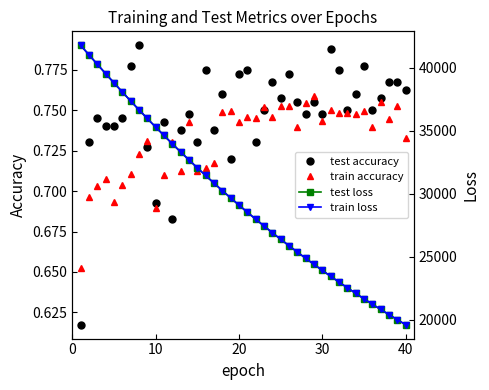

Count the test accuracy values in the range 0 to 1.

40